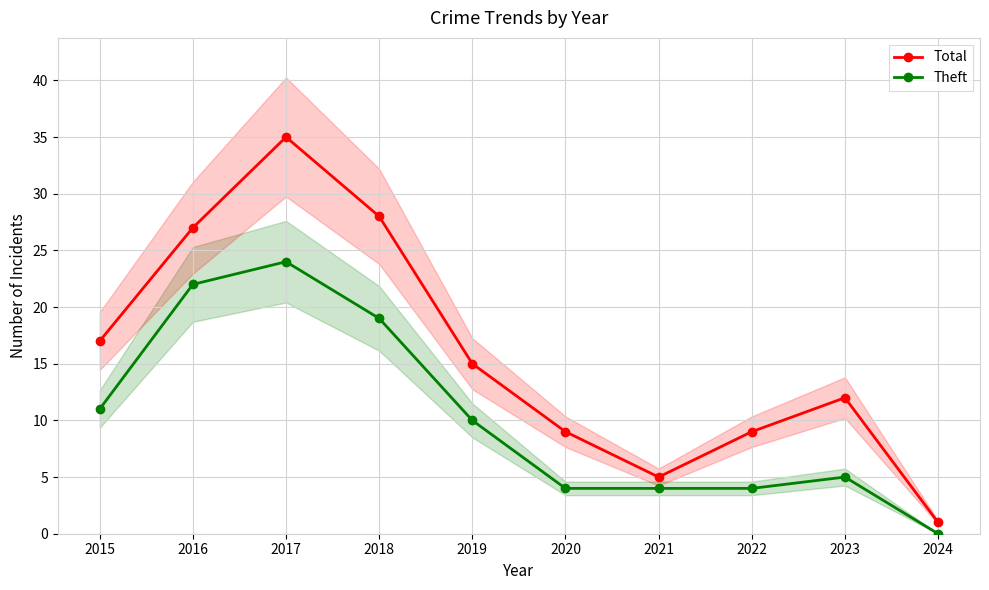

True or false: Total and Theft intersect in this chart.

False